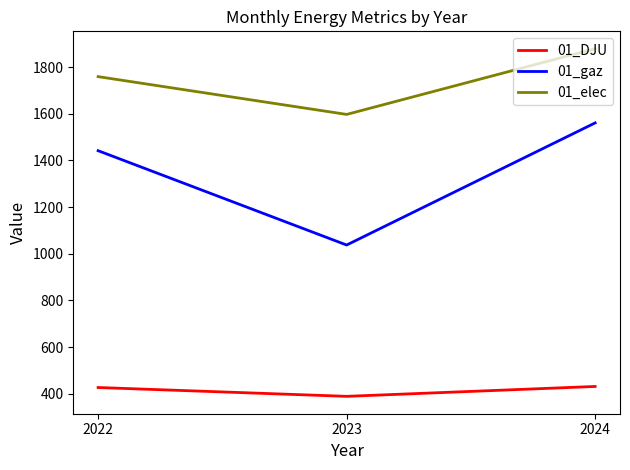

Rank the series by their maximum value, from highest to lowest.

01_elec, 01_gaz, 01_DJU